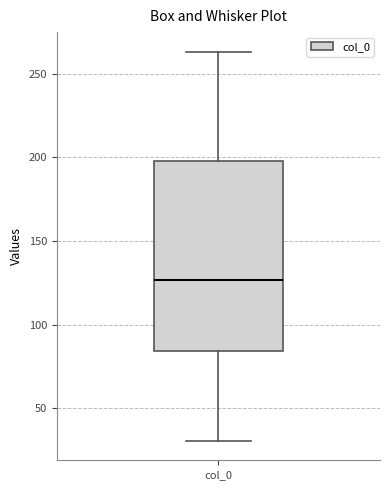

Read this box plot against the y-axis: the position of the median line, the range covered by the box, and the ends of both whiskers. The values are not printed on the chart, so give them approximately, as read against the axis.

median 125, box 85 to 200, whiskers 30 to 265